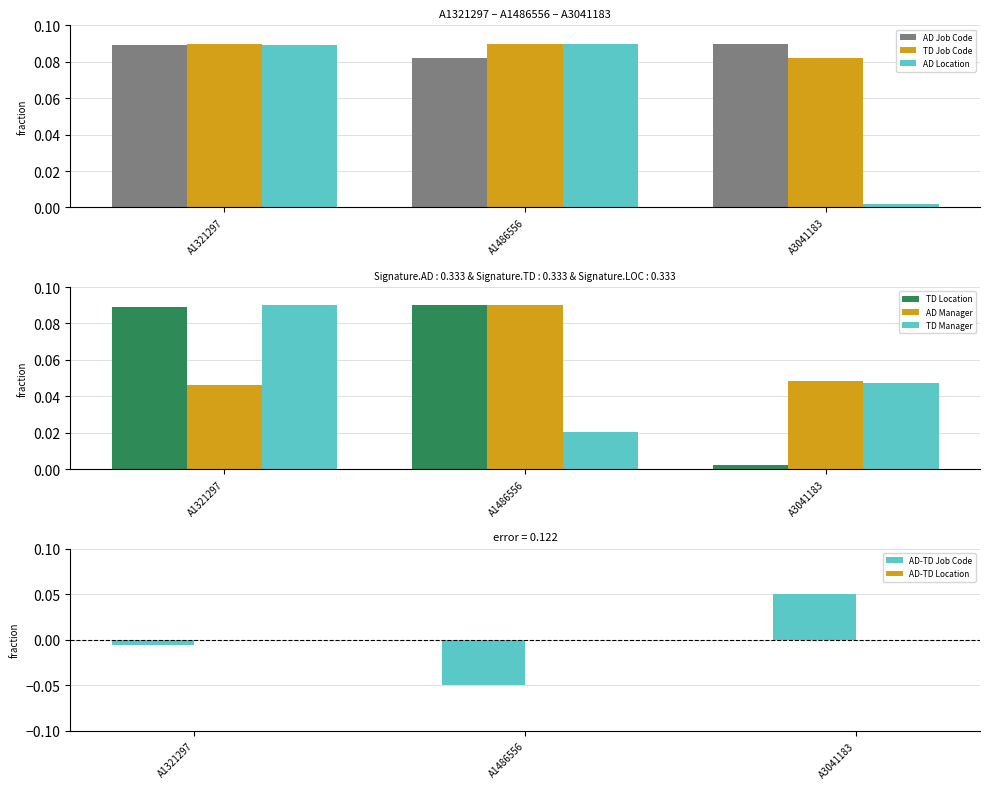

Rank the categories by TD Job Code value from highest to lowest.

A1321297, A1486556, A3041183